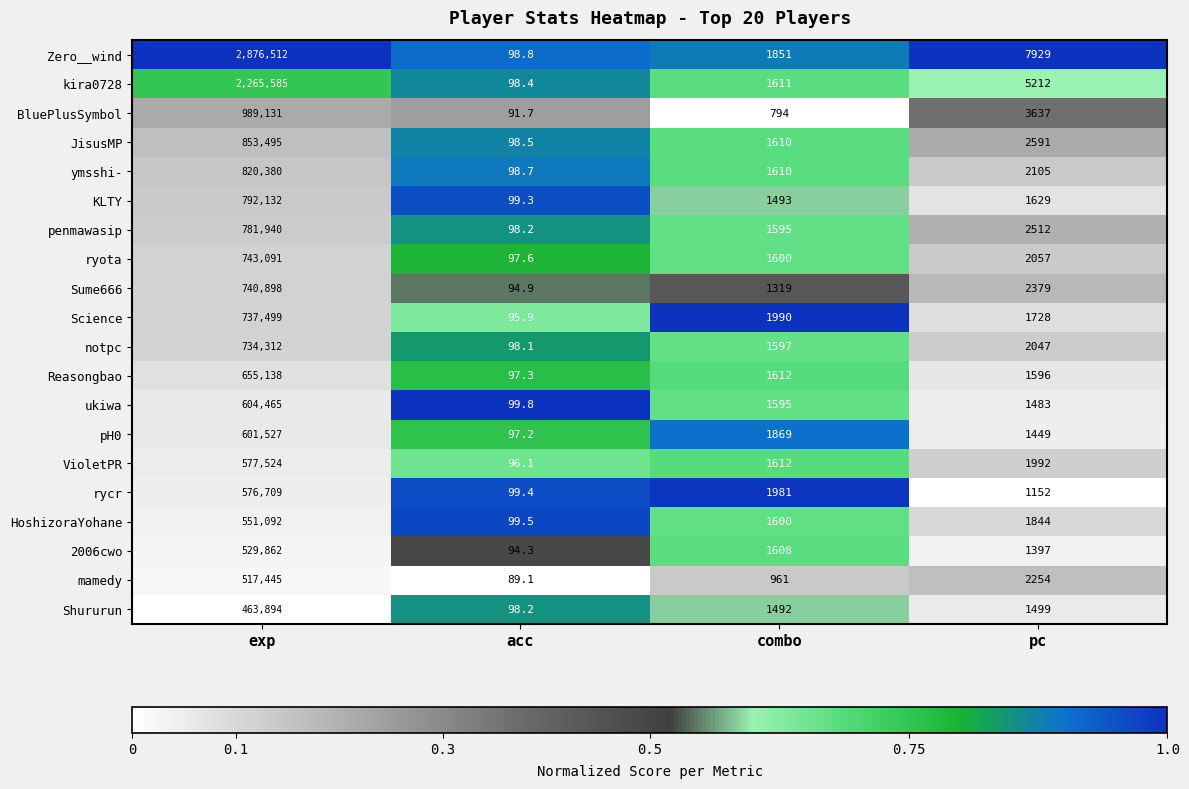

At which category is the sum across all series the highest?

exp